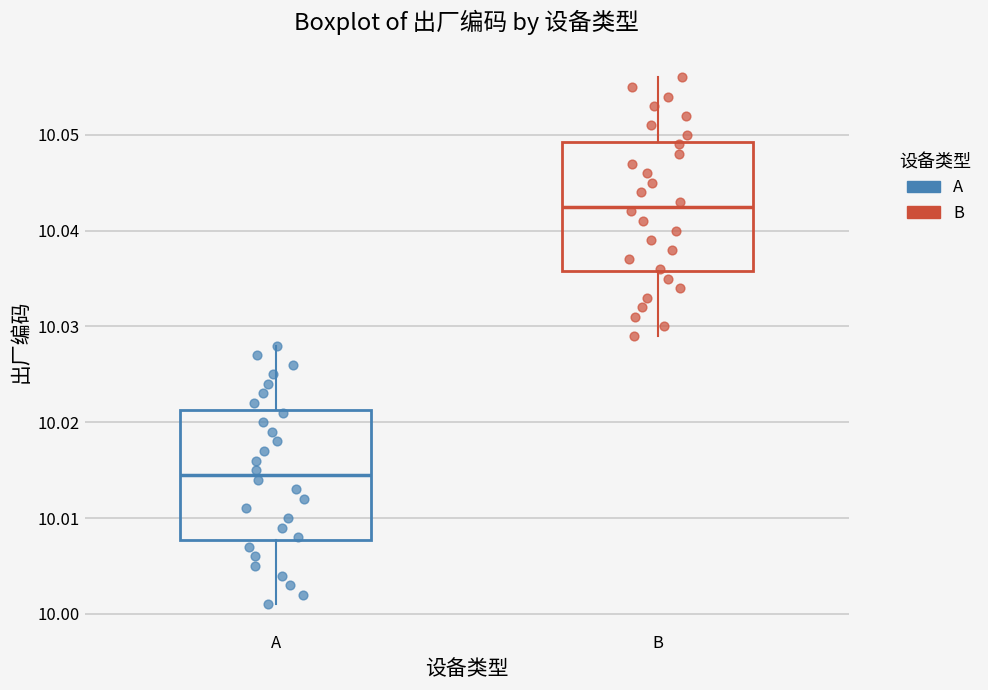

Which box has the highest median line?

B